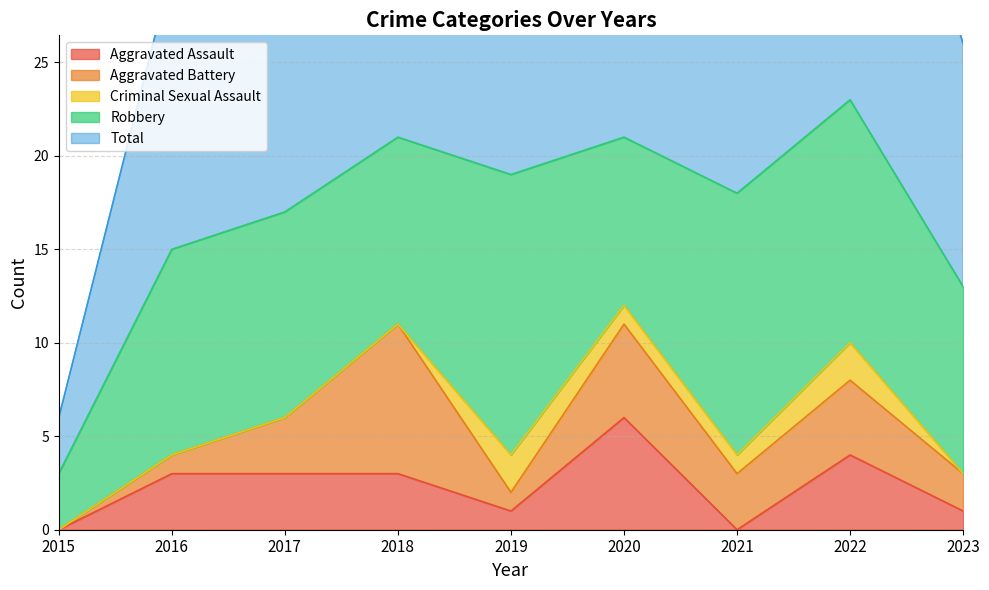

At which category is the sum across all series the highest?

2022